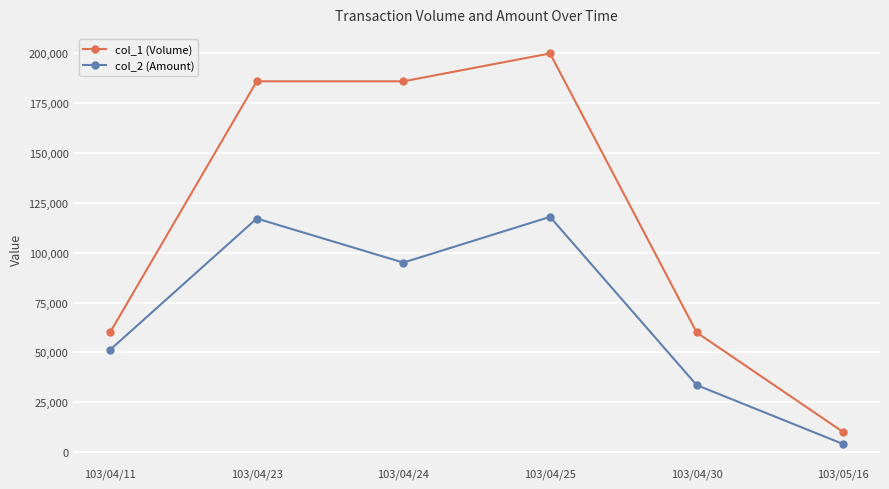

What position from the left is 103/04/11?

1